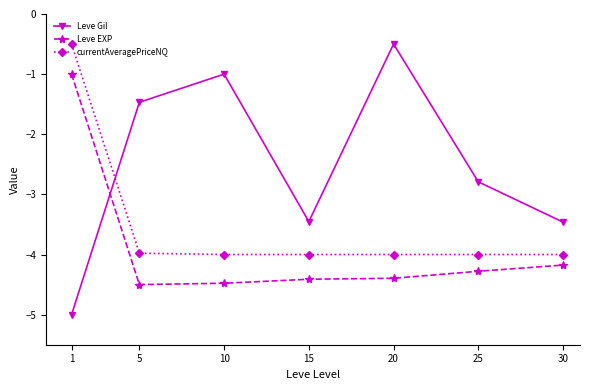

Which series has the largest range (max minus min)?

Leve Gil